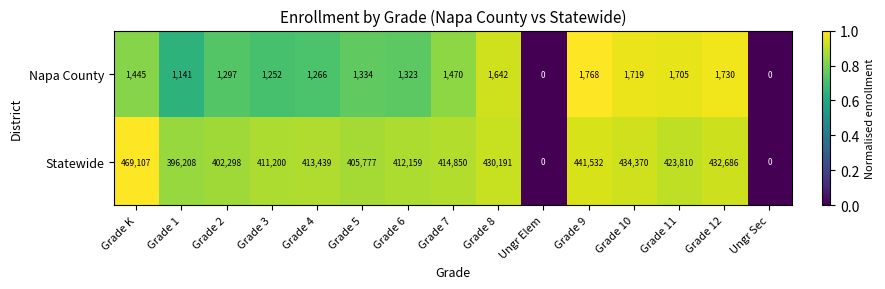

At Grade 8, list the series in order from largest to smallest.

Statewide, Napa County